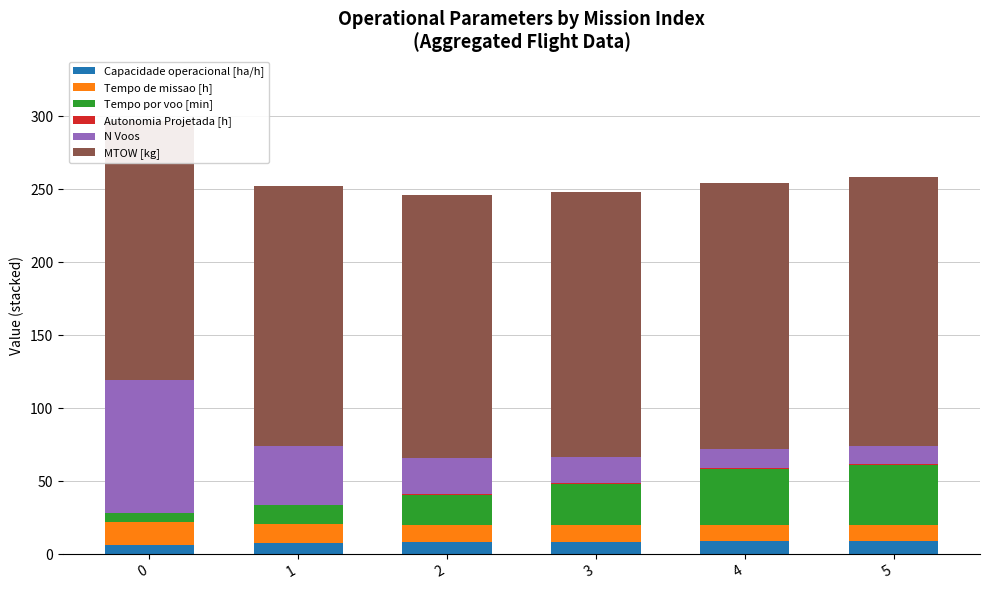

What is the minimum value for Capacidade operacional [ha/h]?

6.4